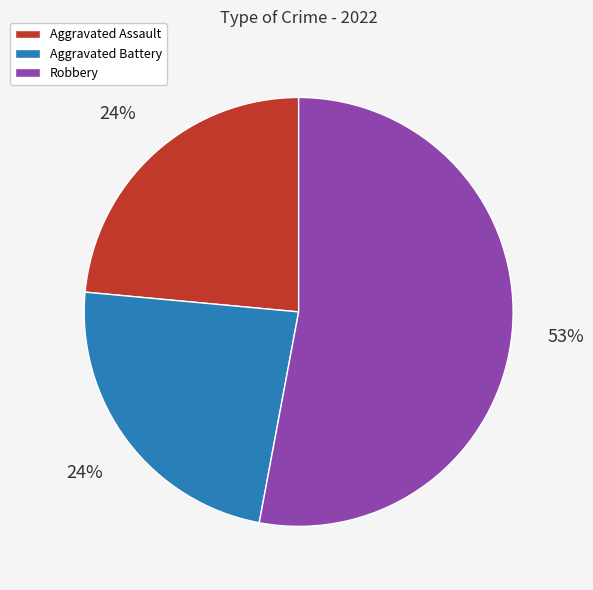

True or false: Aggravated Assault accounts for 18% of the total.

False